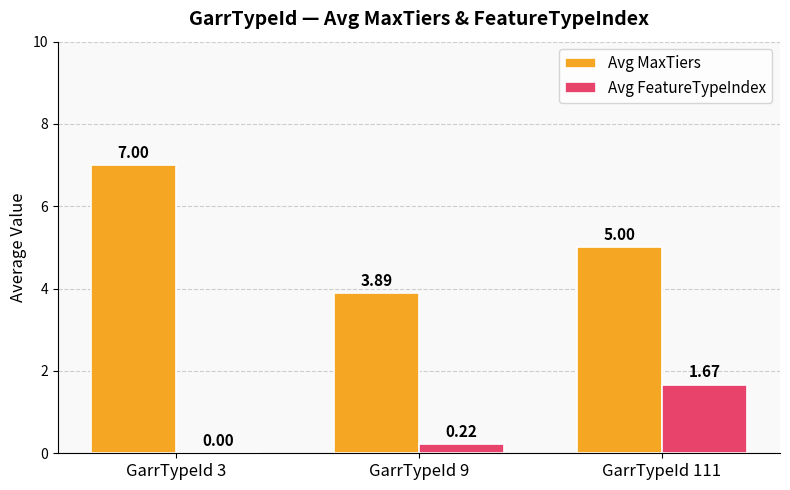

Which label corresponds to the largest value in the chart?

GarrTypeId 3